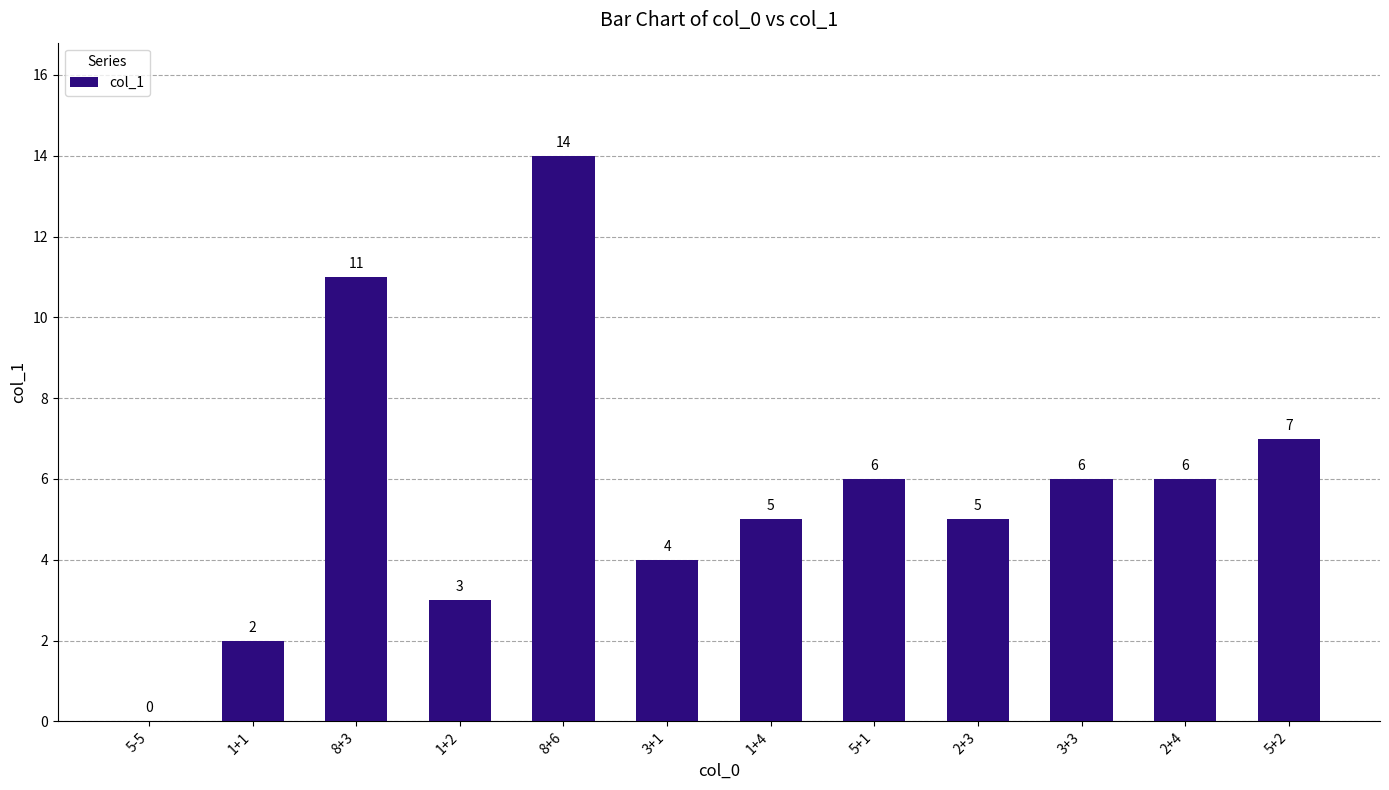

Where is the data nearest to the value 7?

5+2